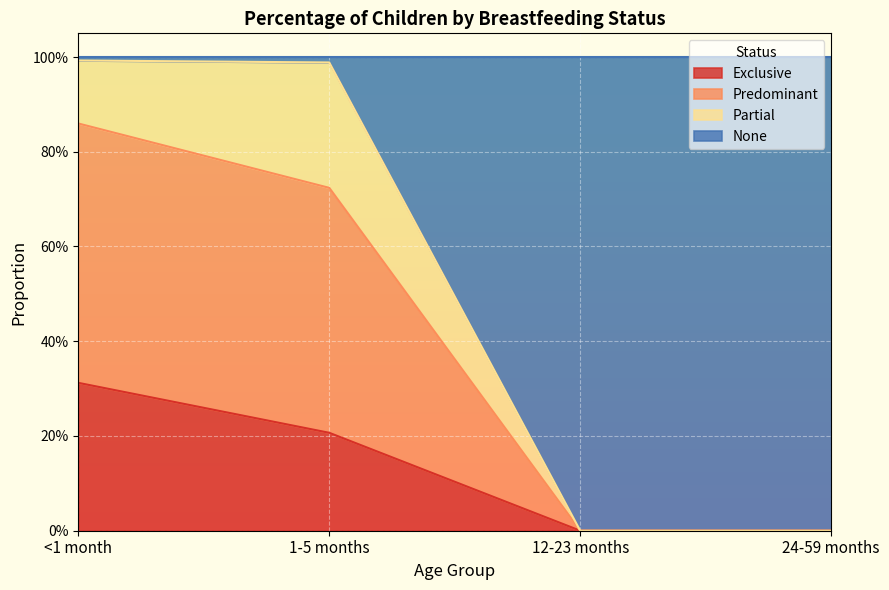

True or false: Predominant has a value of 1.4 at <1 month.

False